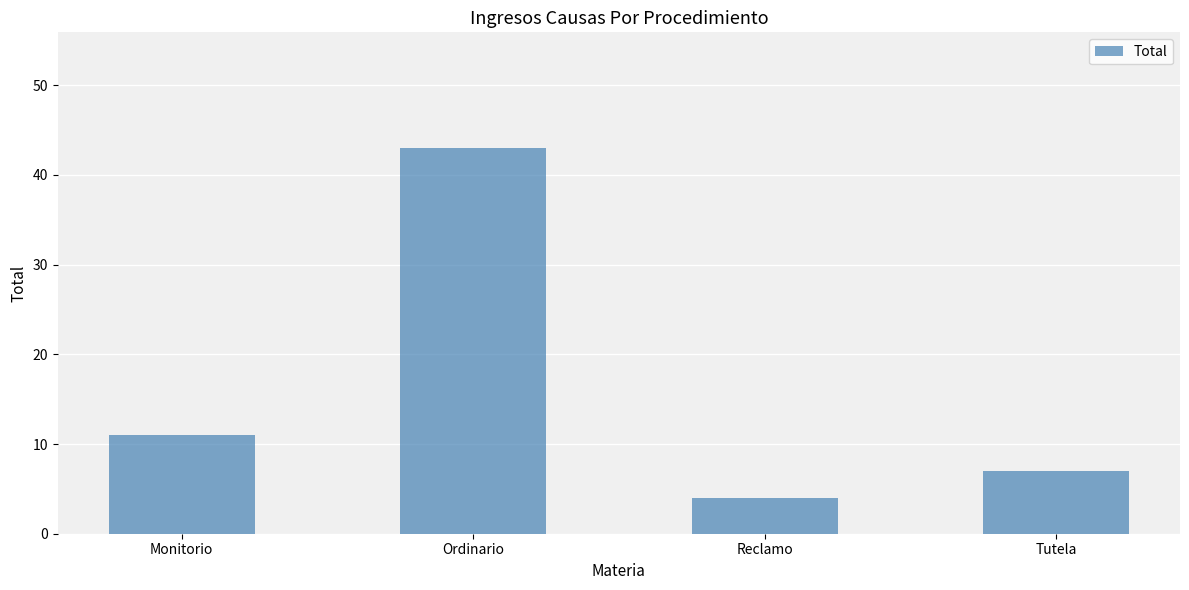

What is the label of the 1st bar from the left?

Monitorio